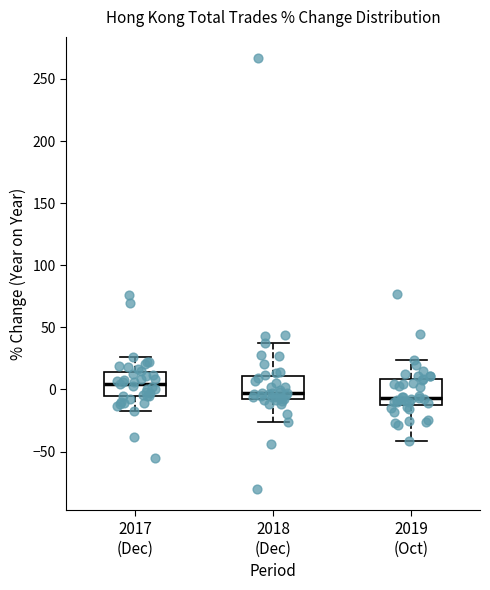

Where does the lower whisker of the box for 2019 (Oct) end on the y-axis? The values are not printed on the chart, so give them approximately, as read against the axis.

-40